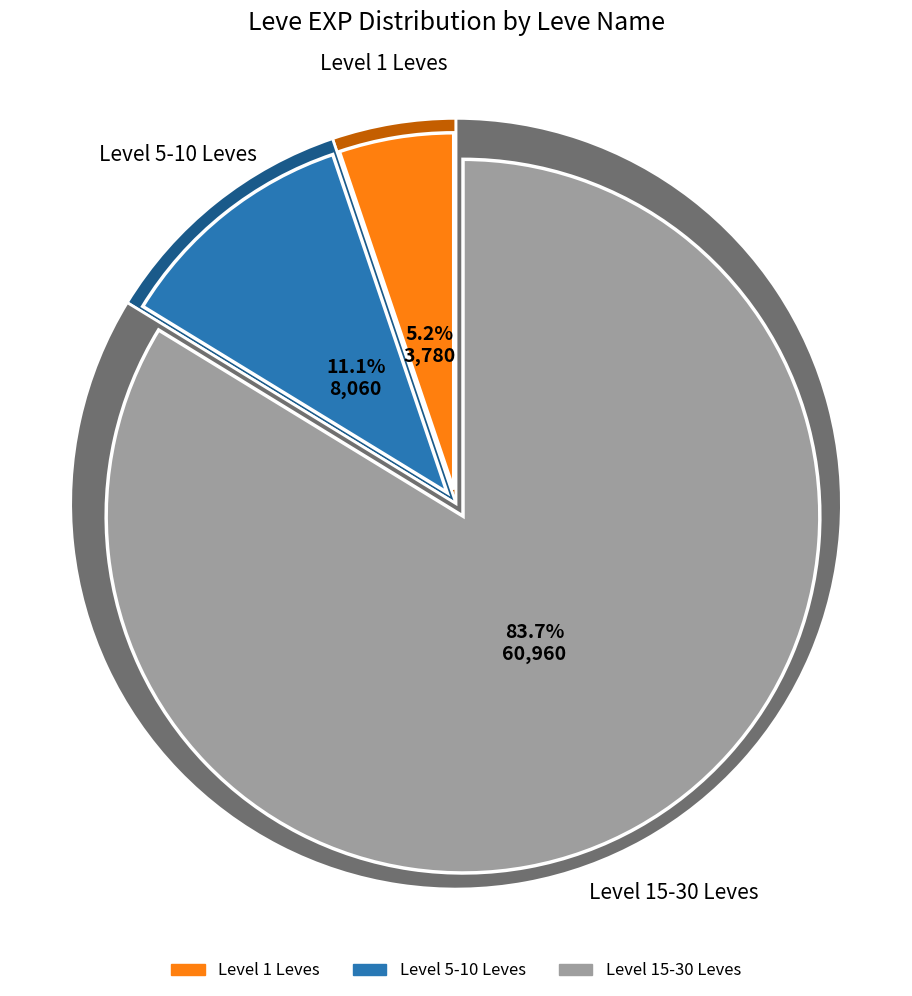

Does Headbangers' Thrall account for over 50% of the chart?

No